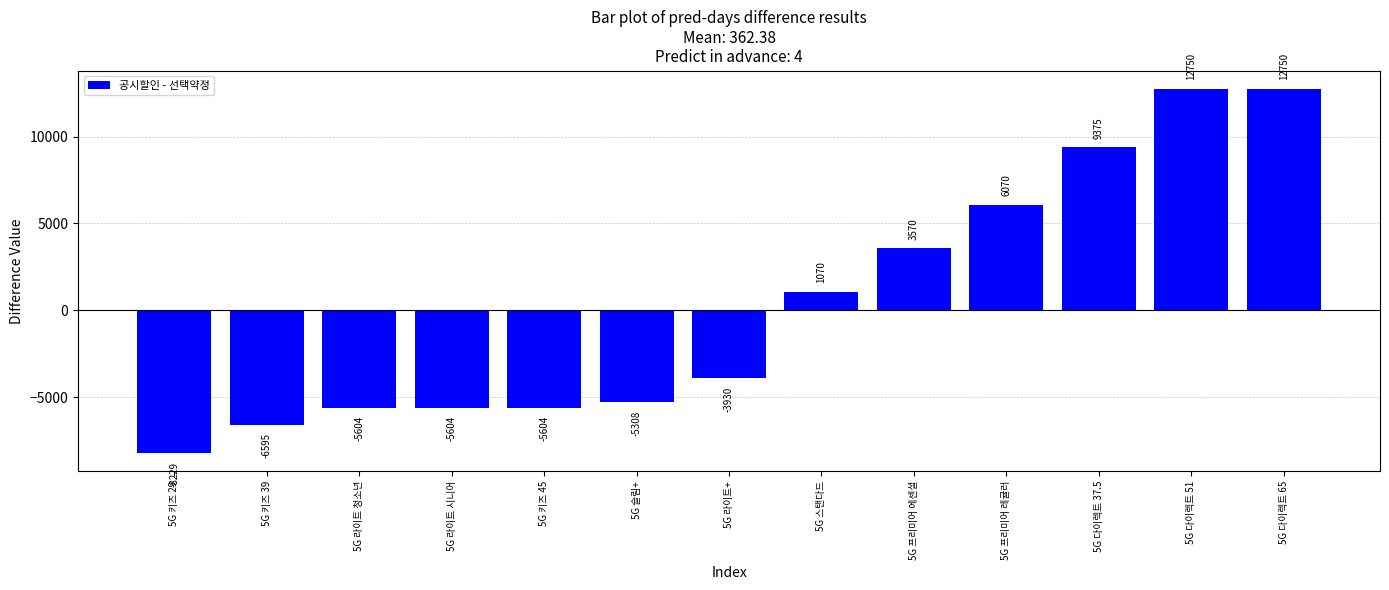

The chart shows a value of -6595 at 5G 키즈 39. True or false?

True